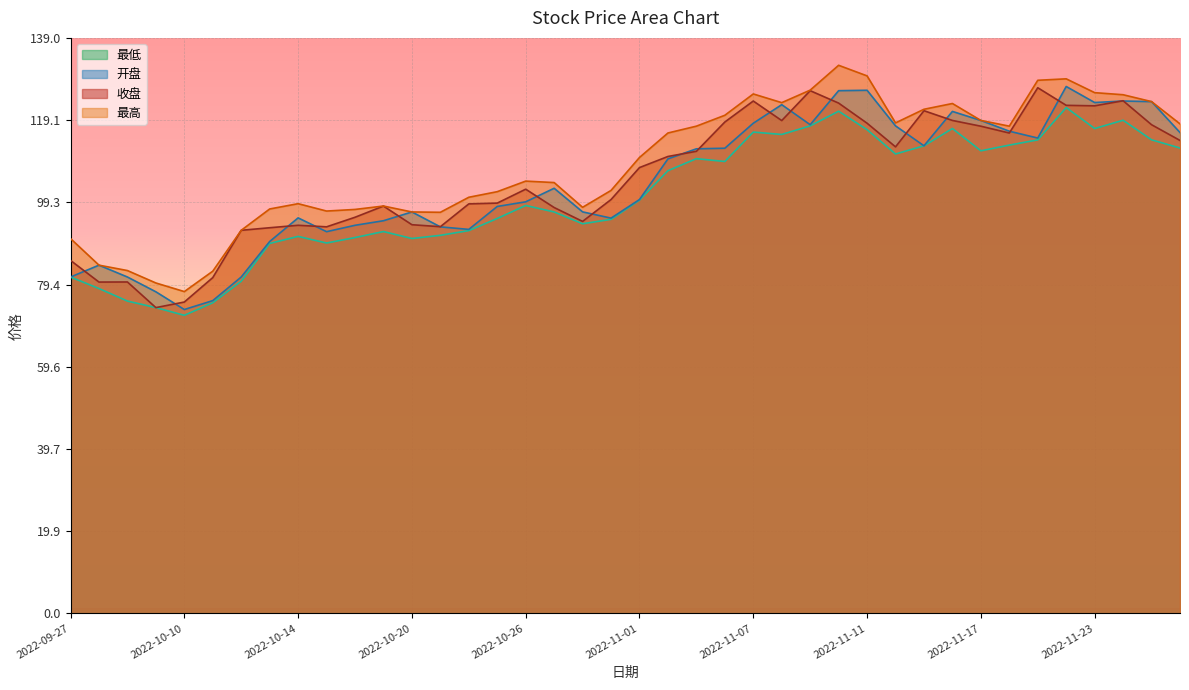

Reading left to right, what are all the values shown in this chart?

收盘: 85.2	80.0	80.0	73.8	75.2	81.1	92.5	93.1	93.7	93.3	95.7	98.4	93.9	93.4	98.9	99.1	102.4	98.0	94.7	99.9	107.7	110.3	111.6	118.7	123.7	119.0	126.2	123.2	118.4	112.7	121.4	119.0	117.7	116.0	126.9	122.7	122.6	123.8	118.0	114.2
最高: 90.5	84.1	82.8	79.8	77.7	82.6	92.5	97.7	98.9	97.2	97.5	98.4	96.9	96.9	100.5	101.8	104.4	104.0	98.1	102.1	110.1	116.0	117.7	120.3	125.4	123.3	126.4	132.4	129.8	118.5	121.7	123.1	119.0	117.7	128.7	129.1	125.8	125.2	123.6	118.2
开盘: 81.2	84.1	81.2	77.7	73.4	75.5	81.2	89.8	95.5	92.2	93.7	94.8	96.9	93.3	92.7	98.3	99.4	102.7	97.0	95.5	99.9	109.8	112.2	112.3	118.4	122.8	118.0	126.2	126.3	117.7	112.9	121.2	119.0	116.4	114.8	127.2	123.4	123.7	123.6	116.1
最低: 81.2	78.5	75.4	73.8	72.0	75.0	80.2	89.3	91.0	89.4	90.8	92.2	90.5	91.3	92.4	95.4	98.5	96.9	94.1	95.2	99.8	106.9	109.8	109.1	116.2	115.7	117.7	121.3	116.8	110.9	112.9	117.1	111.7	113.1	114.3	122.2	117.1	119.1	114.4	112.4